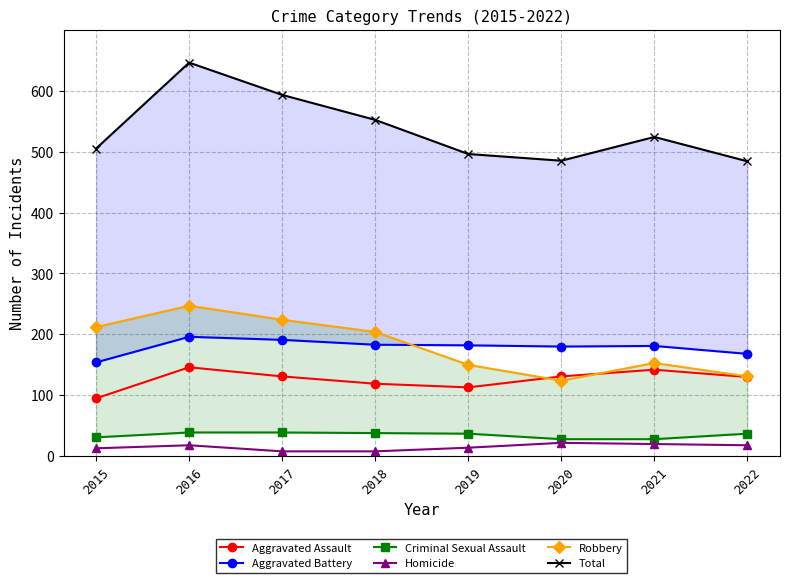

How many lines are shown in the chart?

6